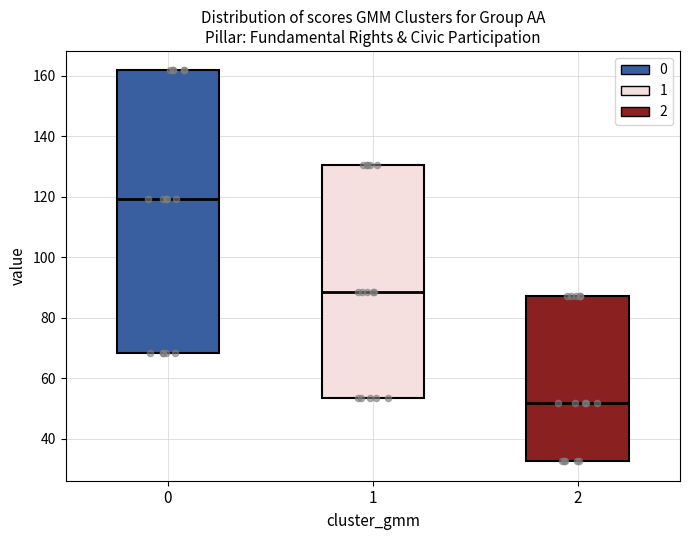

Comparing the boxes themselves (not the whiskers), which one is the tallest?

0